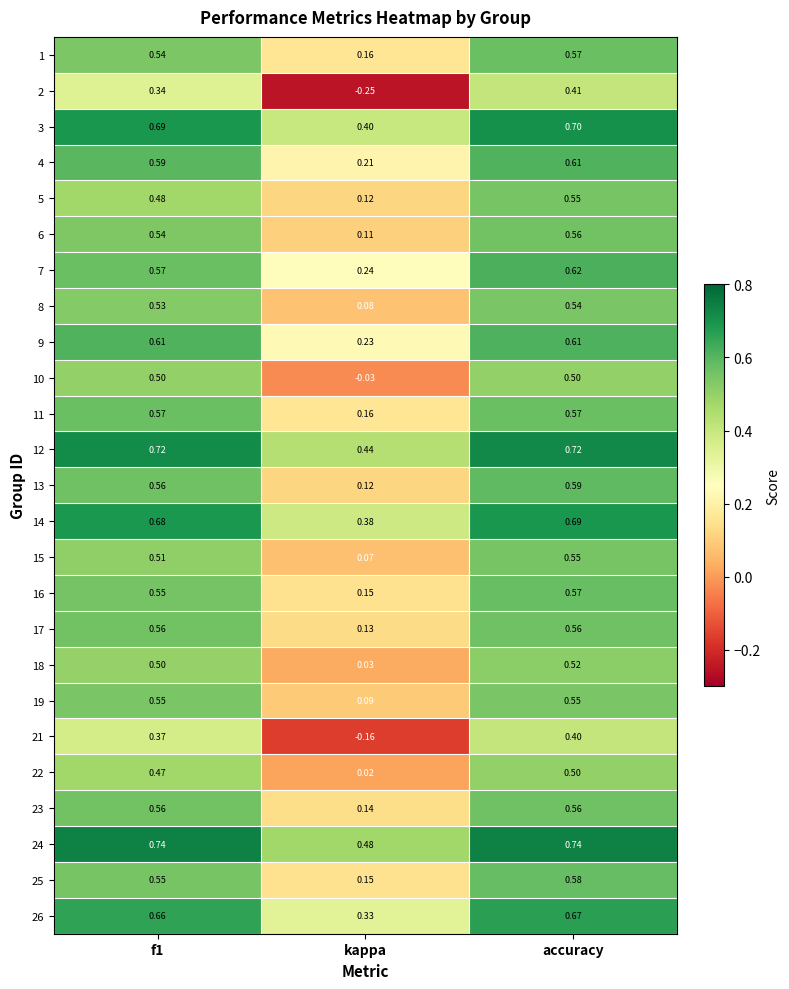

How many values in the 10 series exceed 0?

2